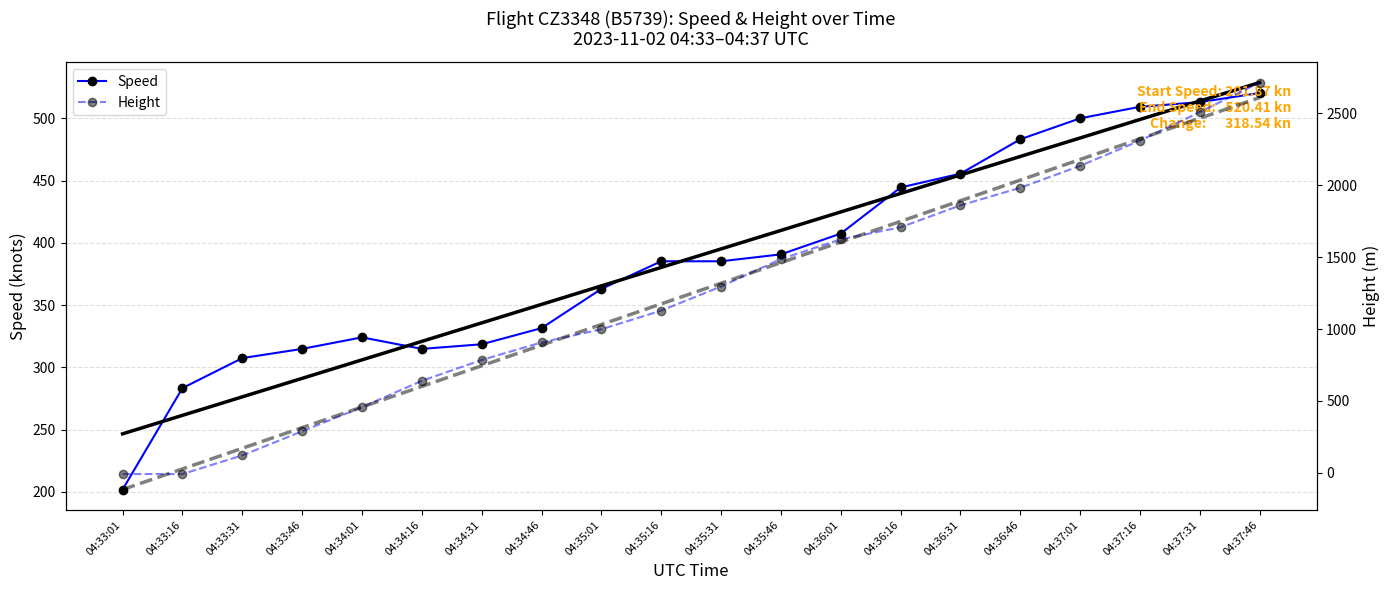

How many lines are shown in the chart?

4